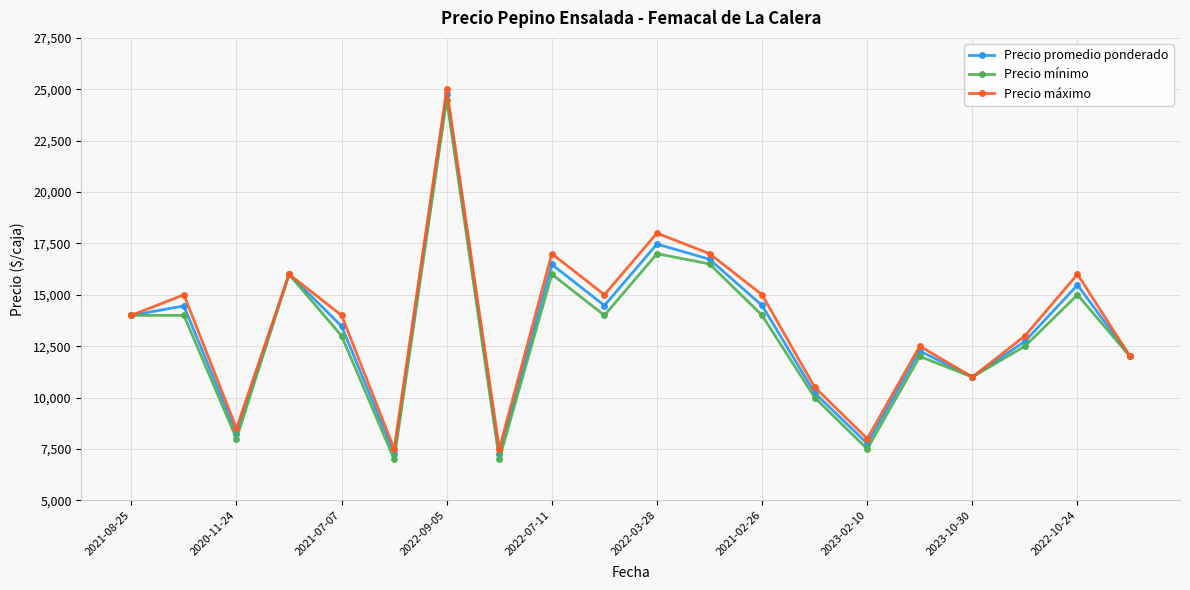

What is the greatest value displayed?

25000